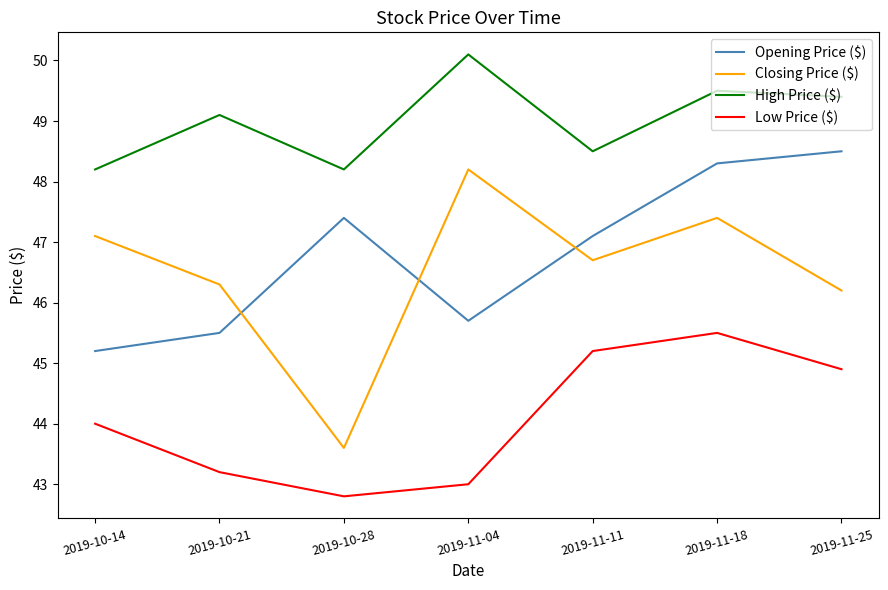

What is the greatest value displayed?

50.1